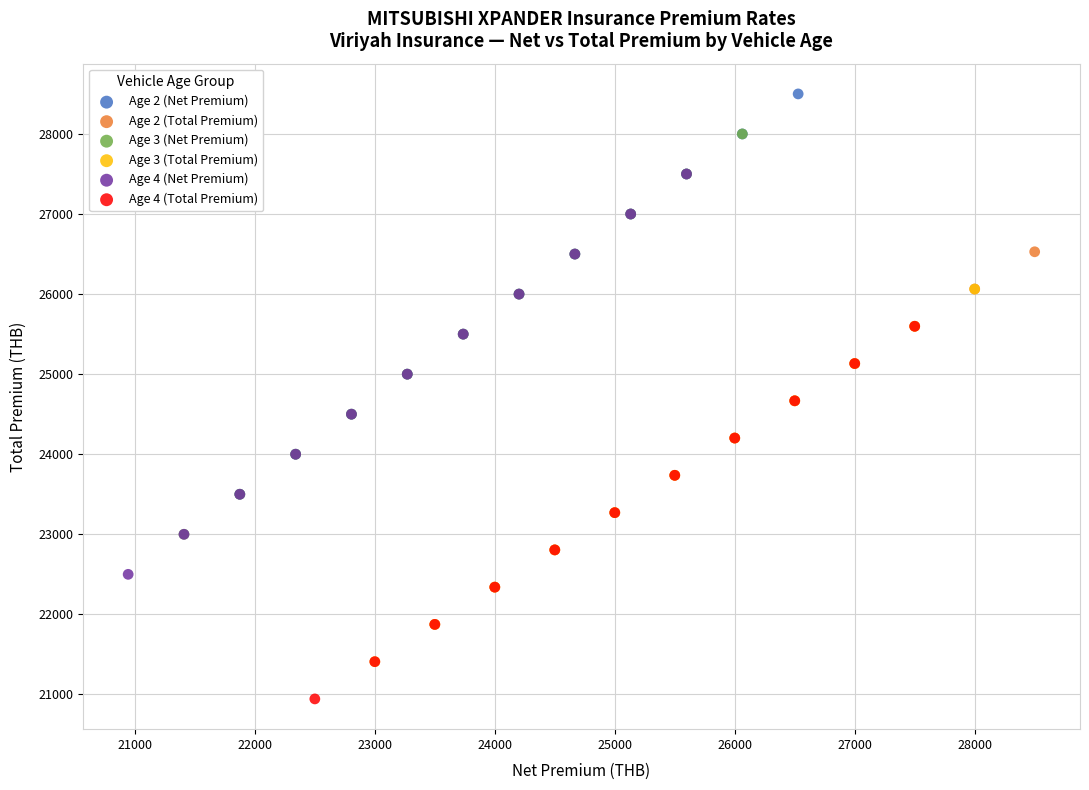

Which series reaches the maximum Y coordinate?

Age 2 (Net Premium)